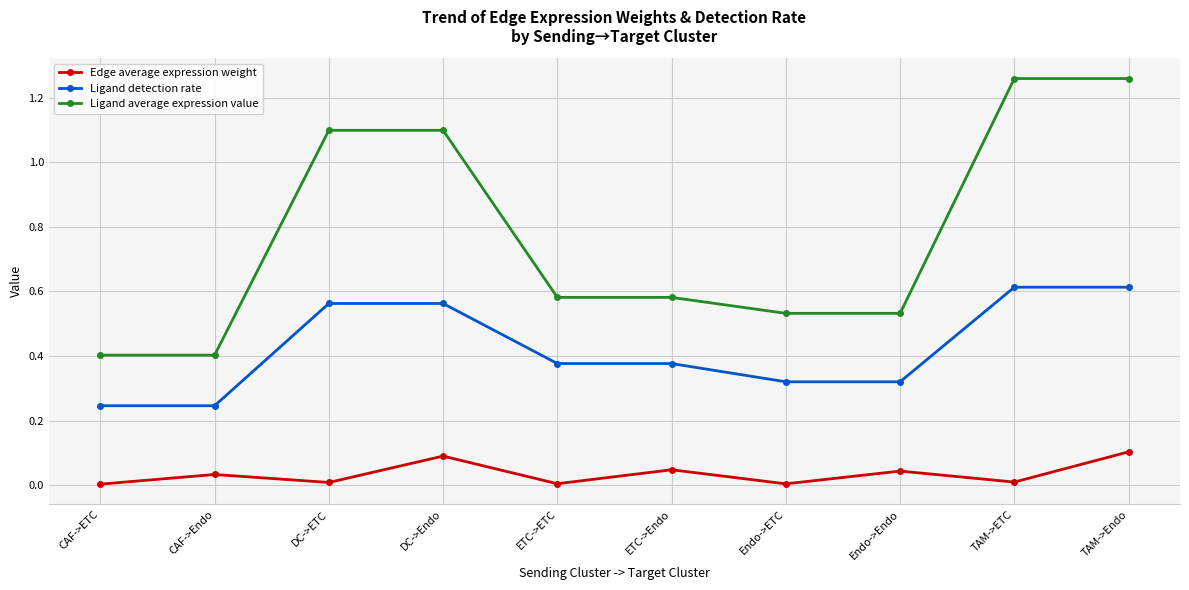

What is the average value of the Ligand average expression value series?

0.8